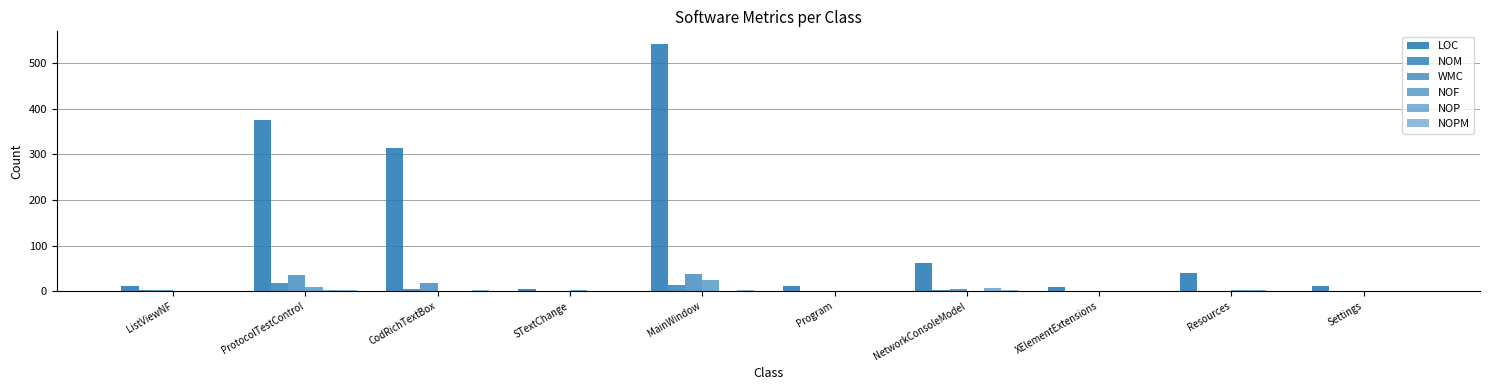

How many distinct data groups are displayed?

6